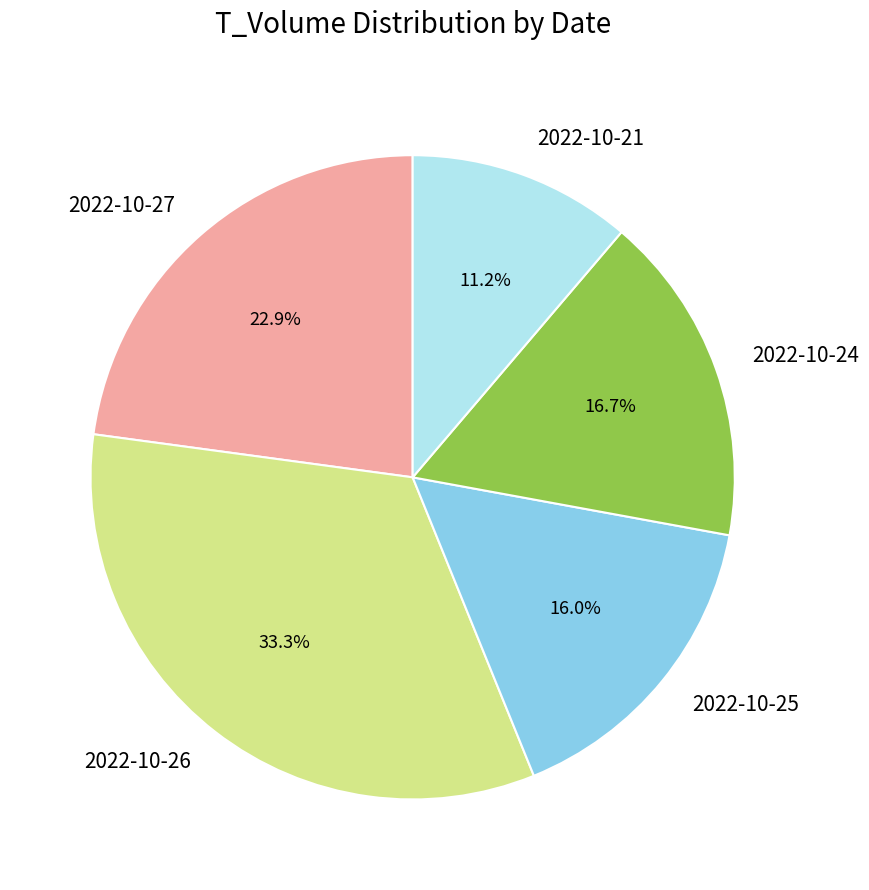

What percentage do 2022-10-27 and 2022-10-21 together represent?

34.1%